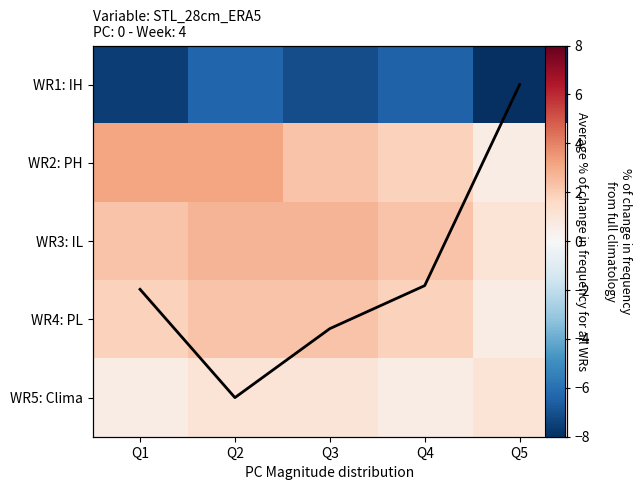

Which has a higher value, Q4 or Q1?

Q1